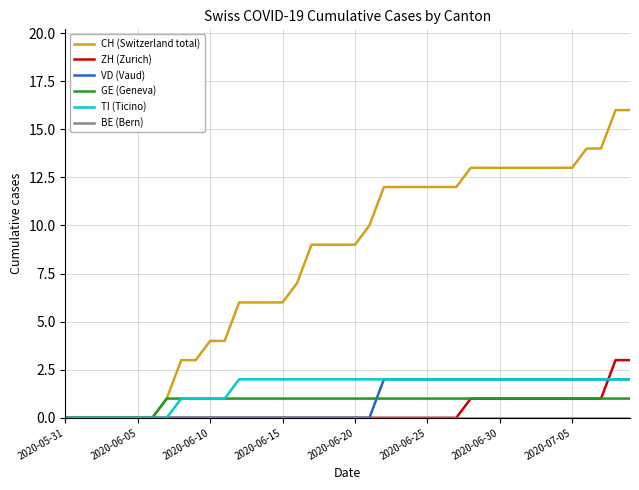

What is the maximum value shown in the chart?

16